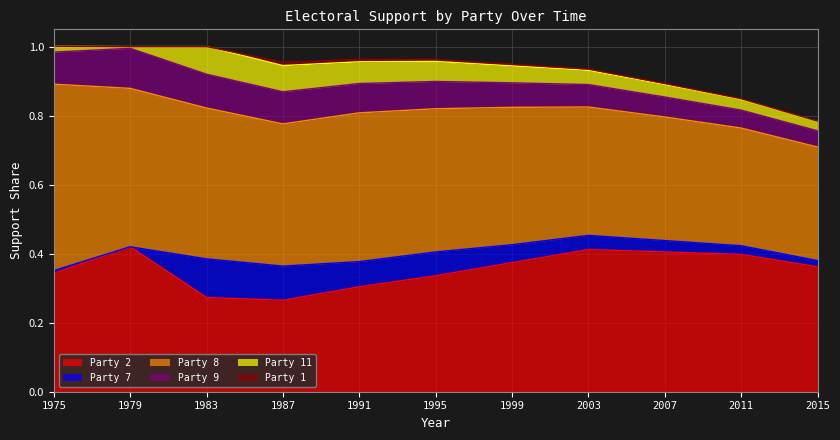

At which label does Party 2 reach its minimum?

1987